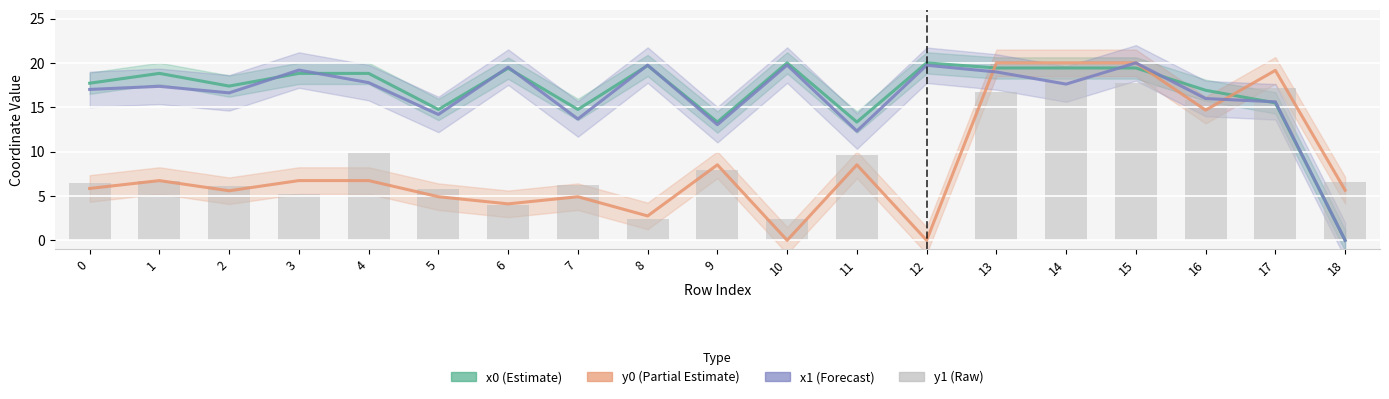

What is the value of the y1 (Raw) bar at the 18th from the left?

17.1